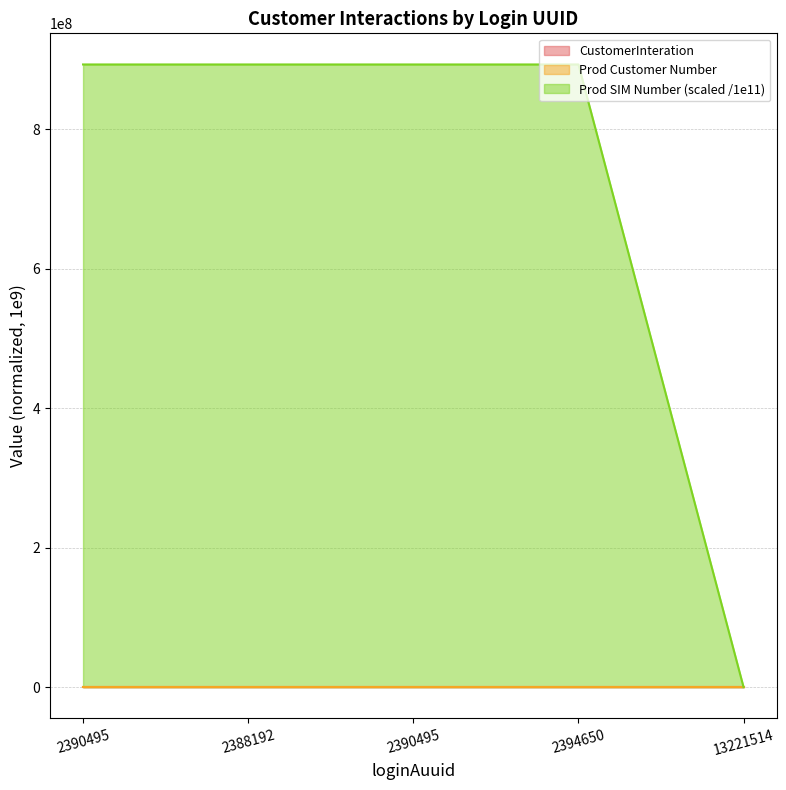

Which category has the highest value in the Prod SIM Number series?

2390495